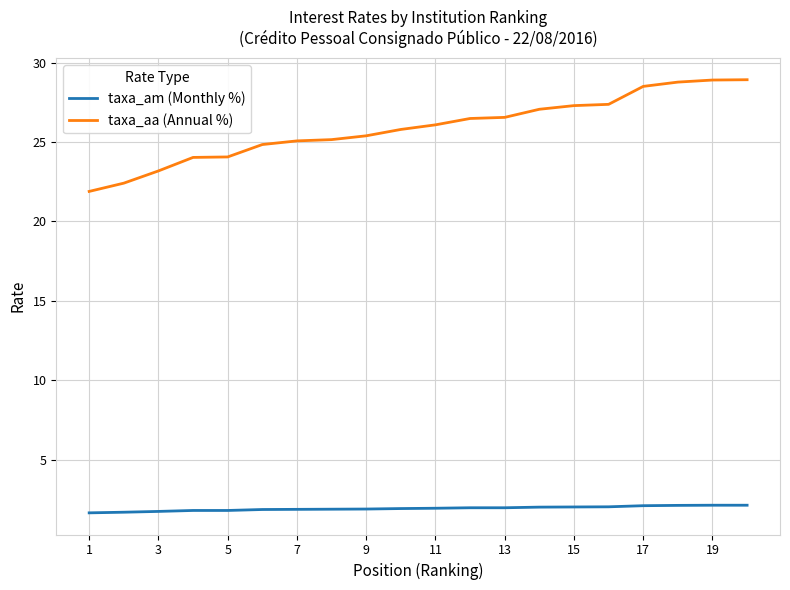

True or false: taxa_aa (Annual %) and taxa_am (Monthly %) intersect in this chart.

False